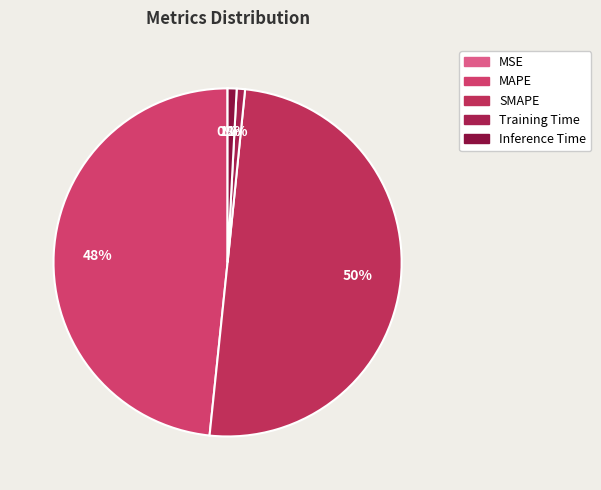

Which has a higher value, SMAPE or MSE?

SMAPE